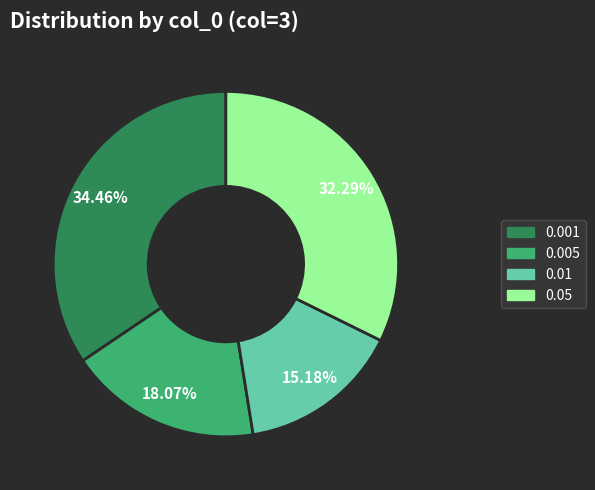

Is 0.01 the majority of the pie?

No